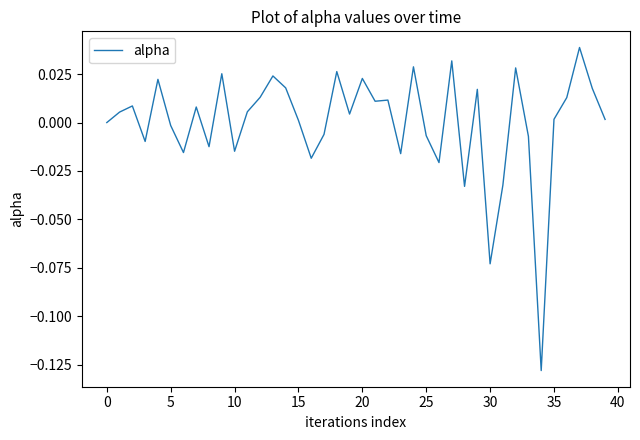

How many series are shown in this chart?

1